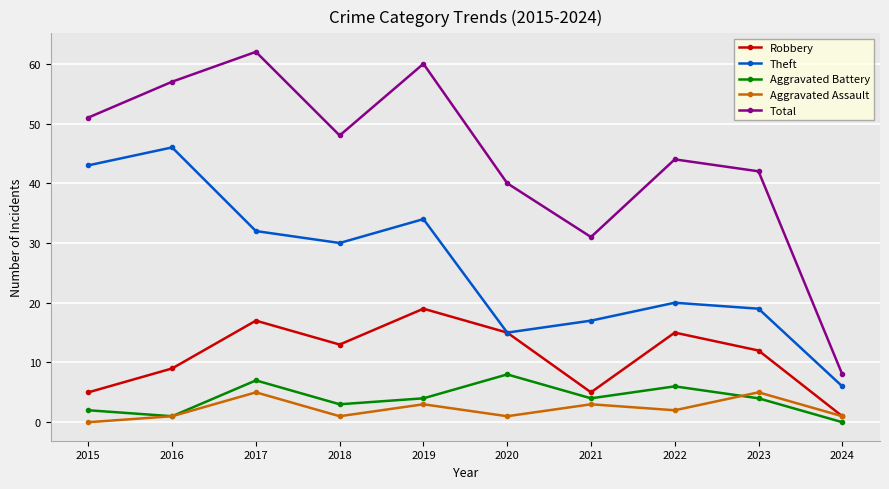

What is the average value of the Theft series?

26